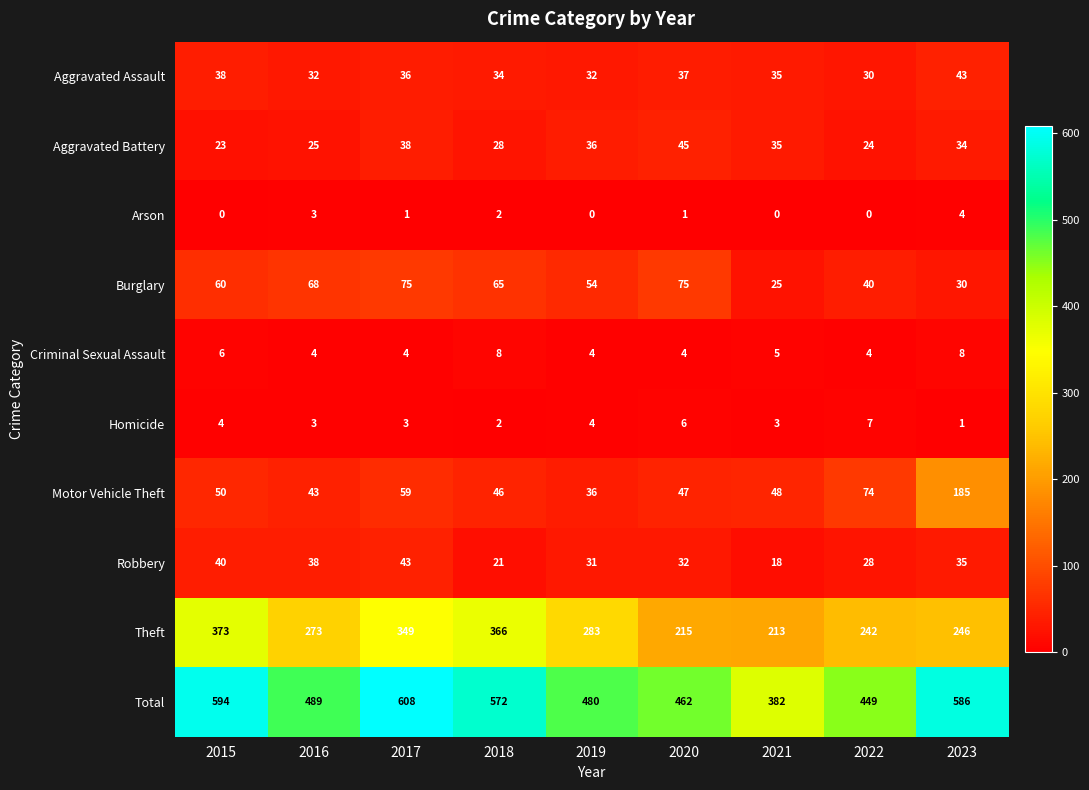

The Motor Vehicle Theft series shows 48 at 2021. True or false?

True